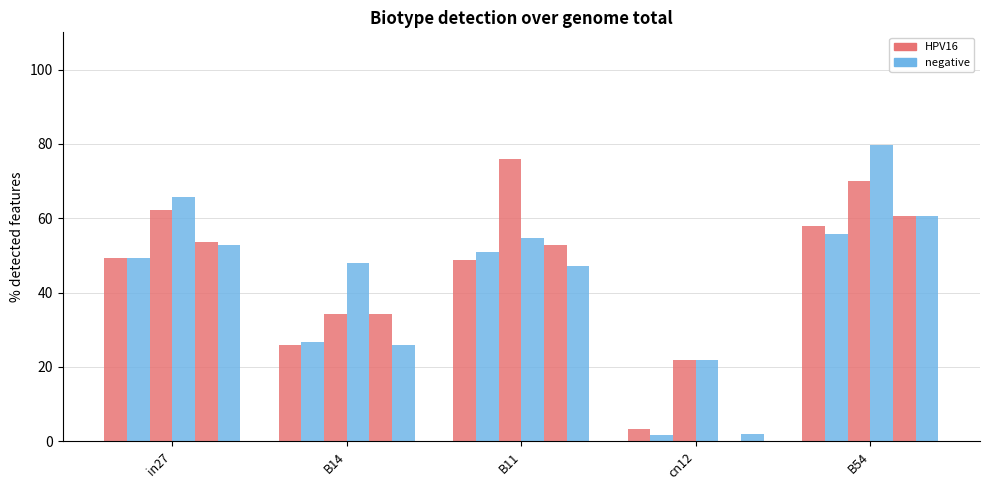

How many groups of bars are there?

5